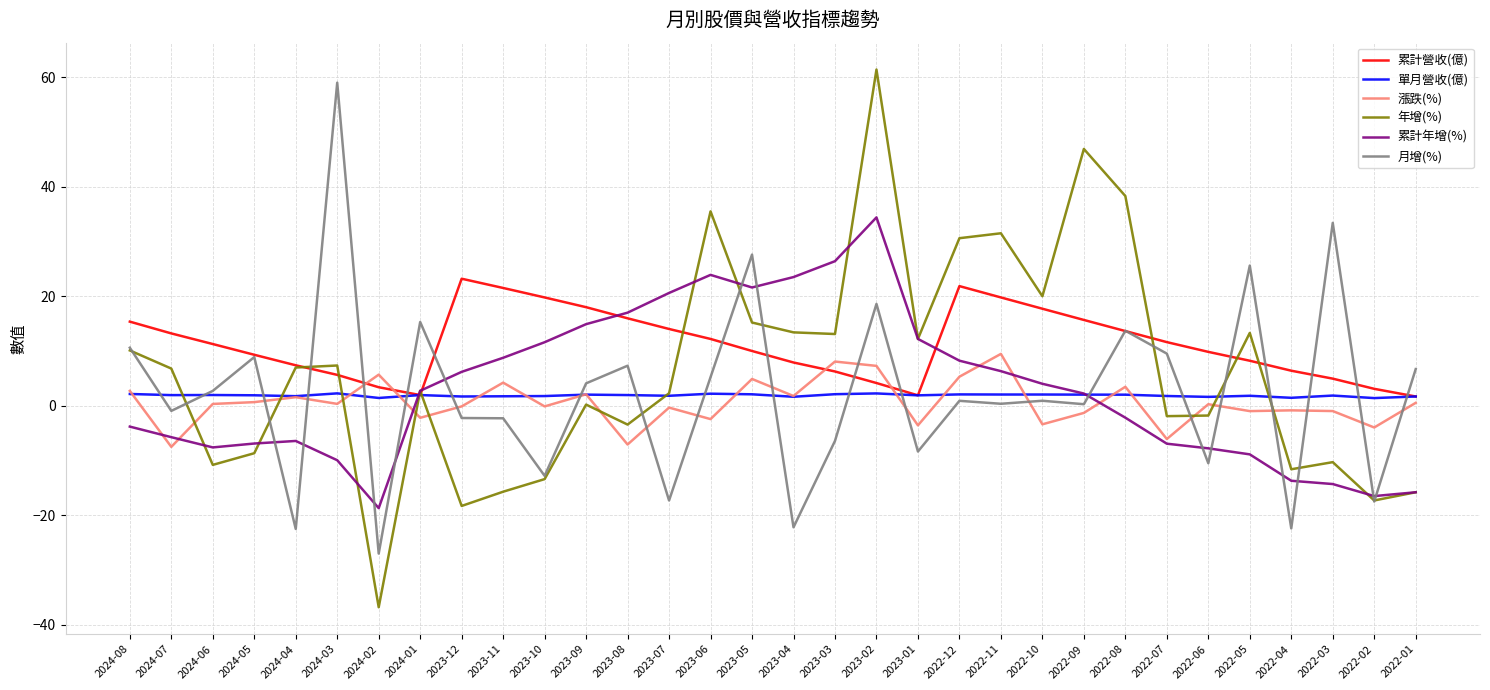

How many lines are shown in the chart?

6